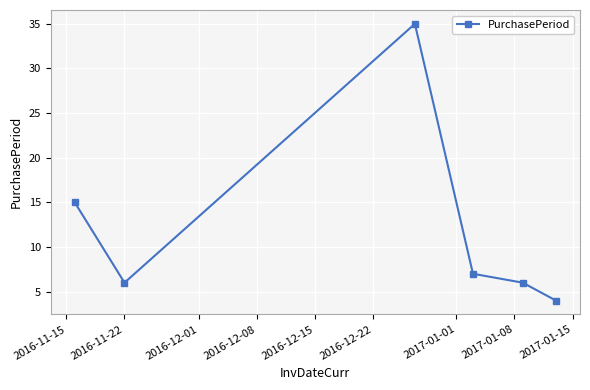

What is the sum of all values?

73